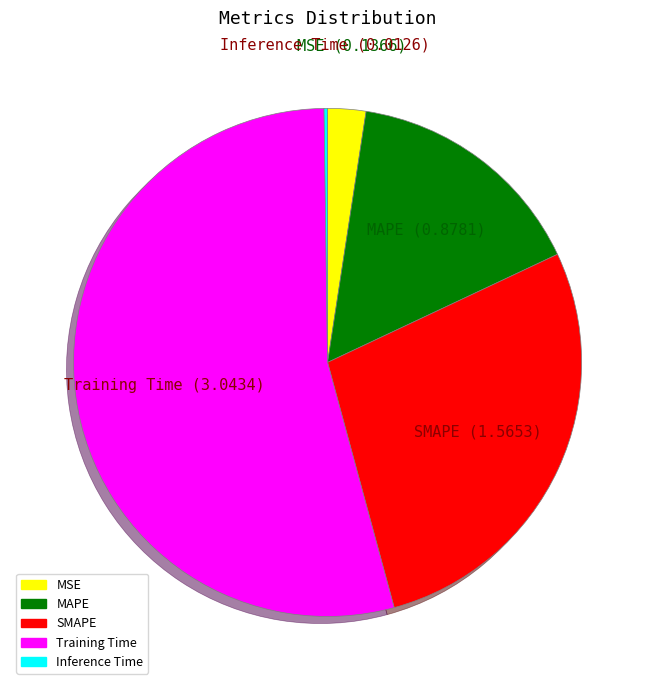

Which slice is the largest?

Training Time